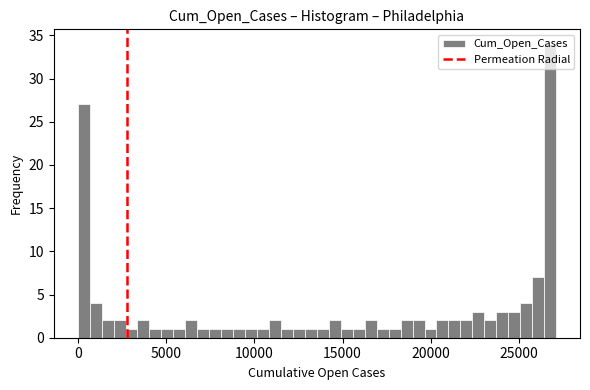

Around what value on the x-axis is the tallest bar? Give the approximate position of its centre, as read against the axis.

27000